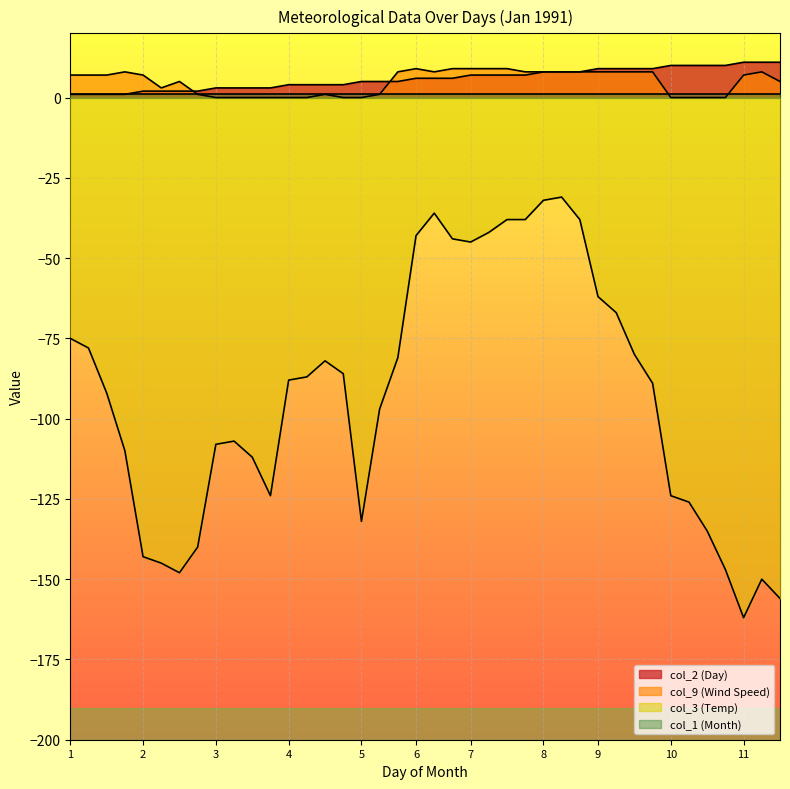

Which series has the largest total across all categories?

col_2 (Day)